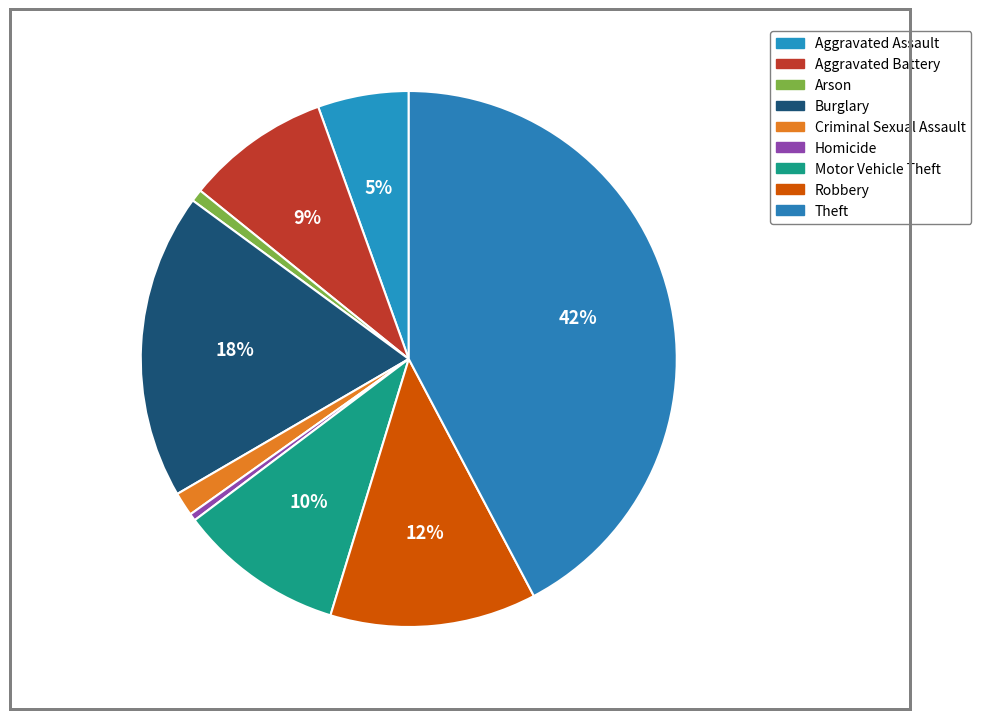

Between Robbery and Aggravated Battery, which is larger?

Robbery